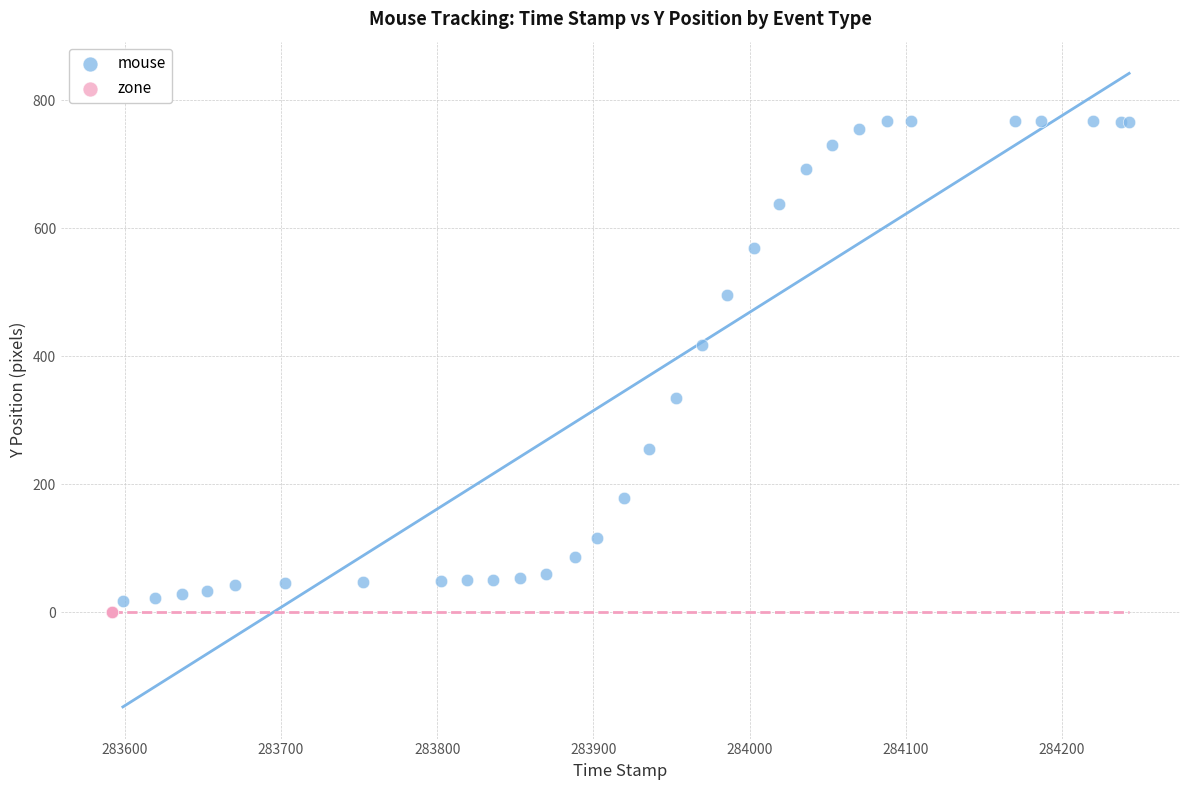

Which series reaches the maximum Y coordinate?

mouse